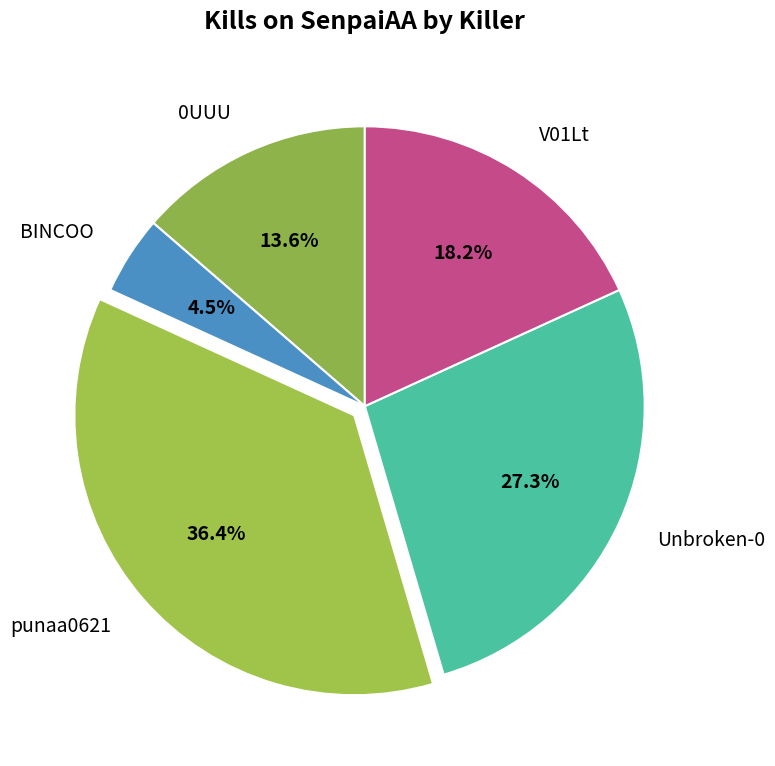

To the nearest percent, what portion does Unbroken-0 represent?

27%